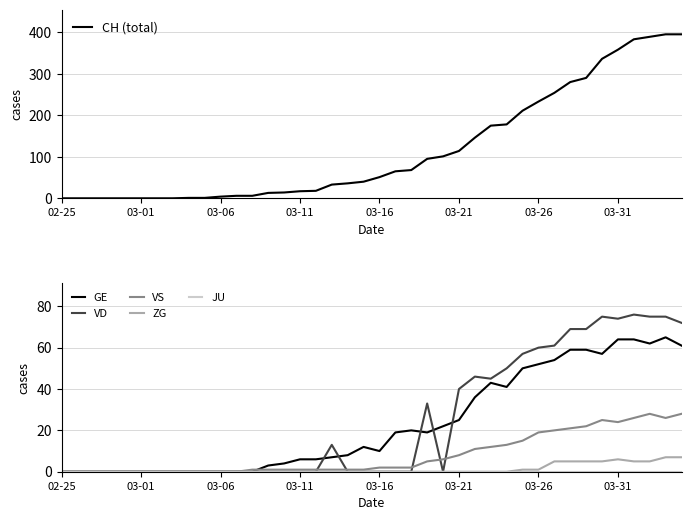

What is the sum of all VD values?

990